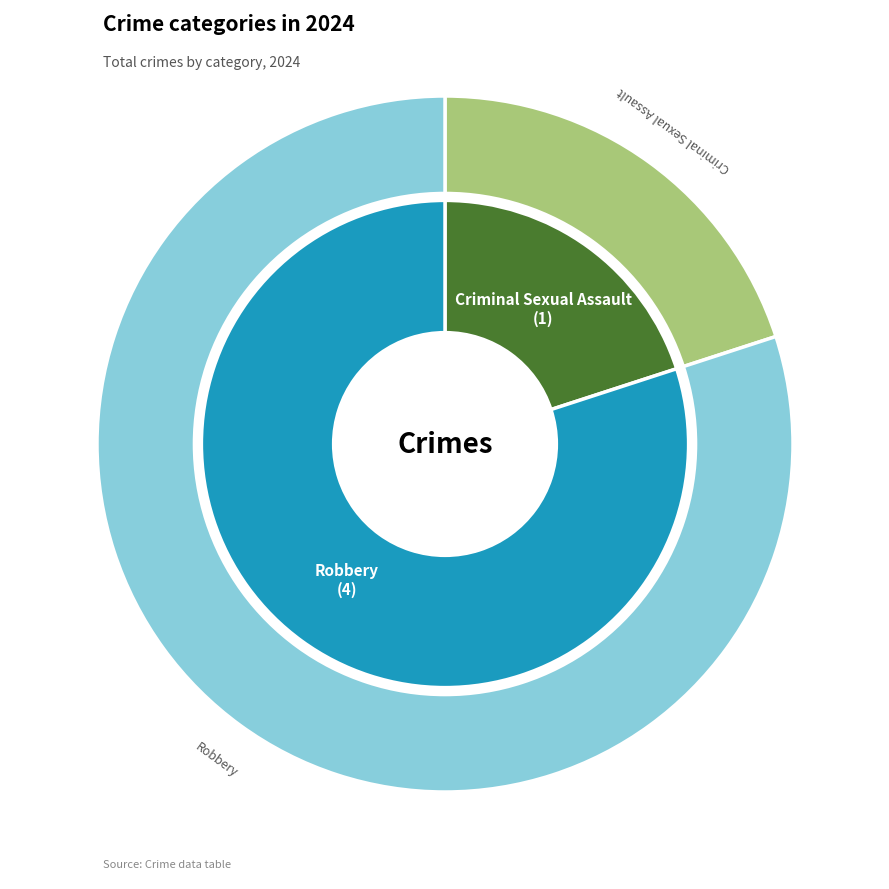

Combined, do Robbery and Criminal Sexual Assault account for over 50%?

Yes